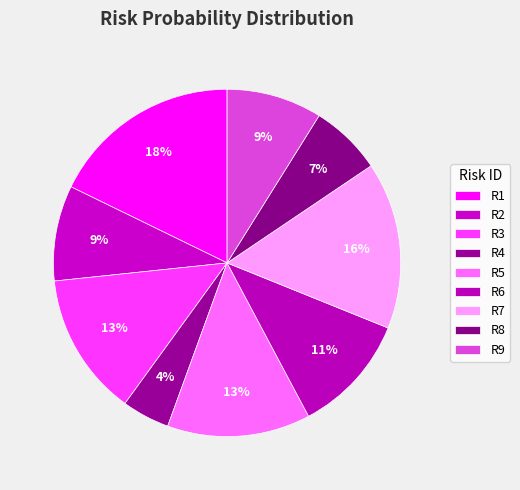

The R5 slice represents 19% of the pie. True or false?

False